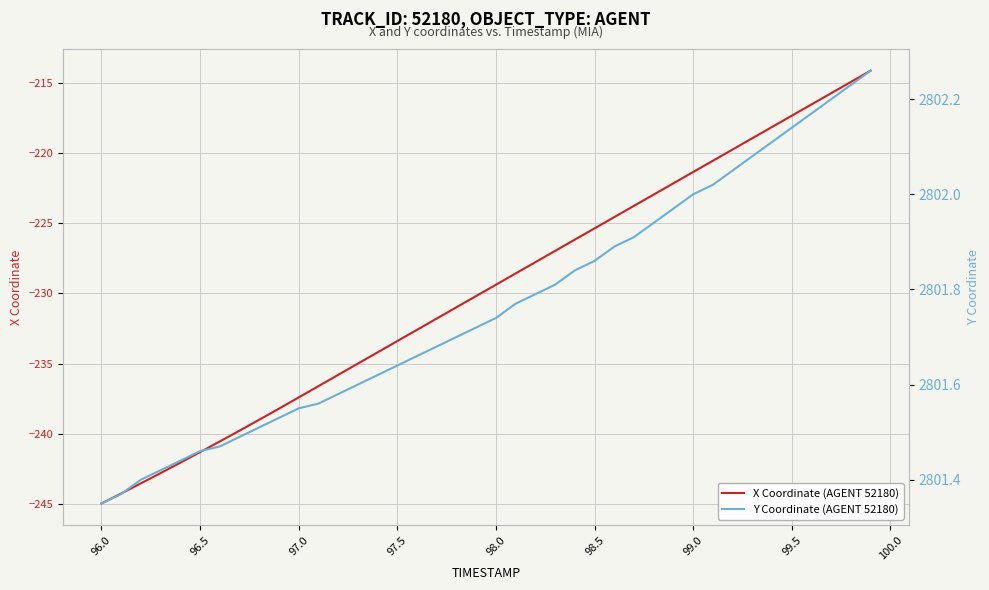

Which series has the widest spread of values?

X Coordinate (AGENT 52180)